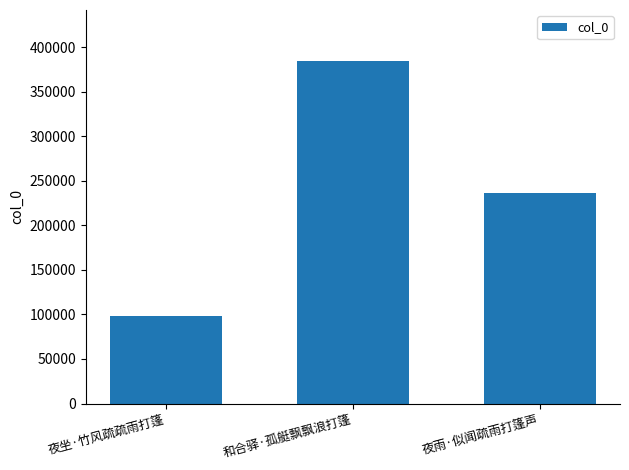

Between 夜坐·竹风疏疏雨打篷 and 和合驿·孤艇飘飘浪打篷, which is larger?

和合驿·孤艇飘飘浪打篷